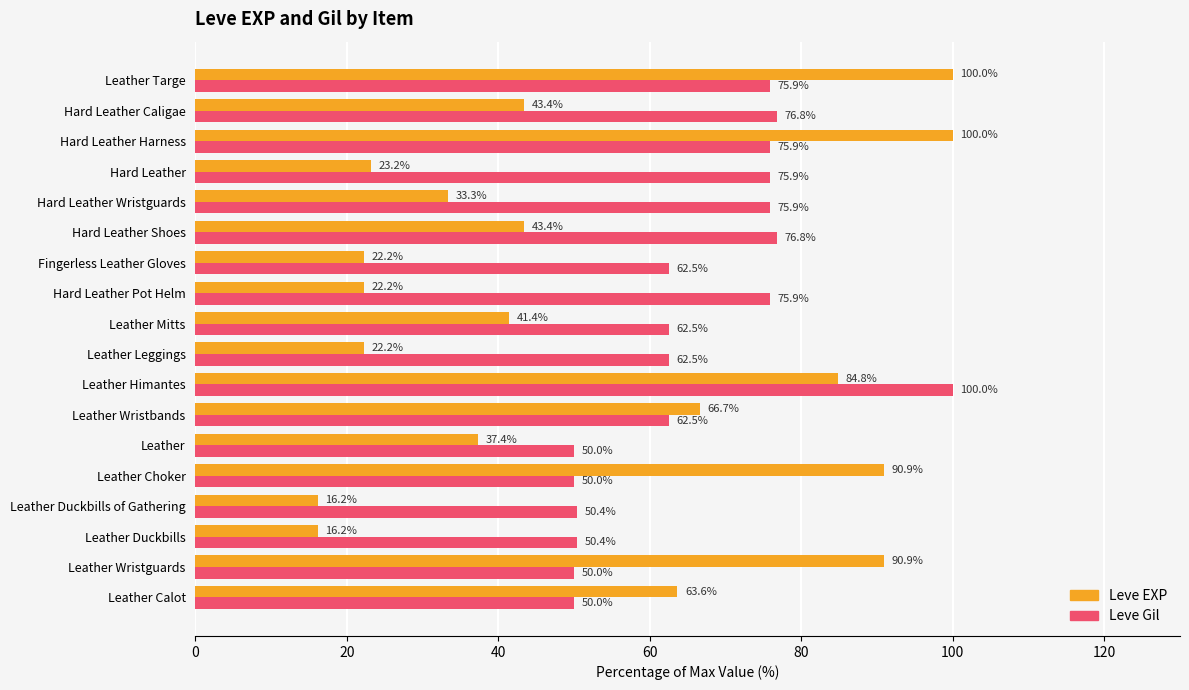

What is the difference between the maximum and minimum values in the Leve Gil series?

50.0